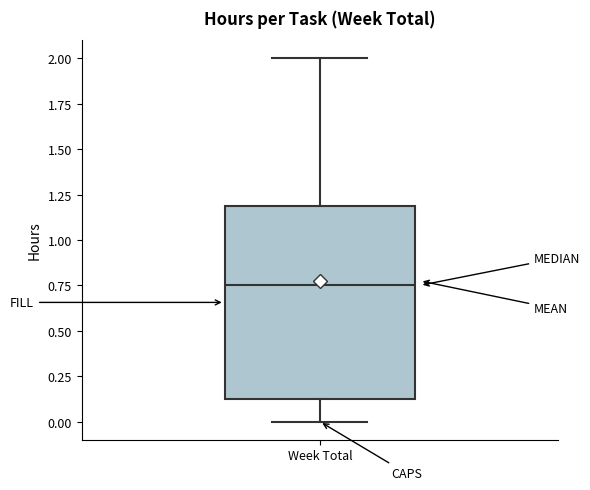

Read this box plot against the y-axis: the position of the median line, the range covered by the box, and the ends of both whiskers. The values are not printed on the chart, so give them approximately, as read against the axis.

median 0.75, box 0.15 to 1.20, whiskers 0.00 to 2.00